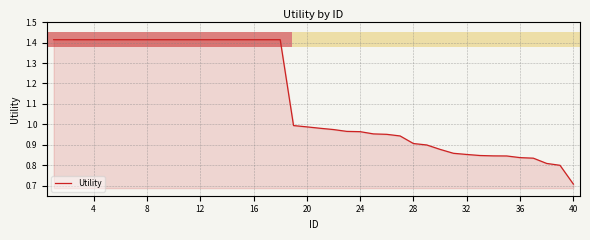

What is the smallest value displayed?

0.7